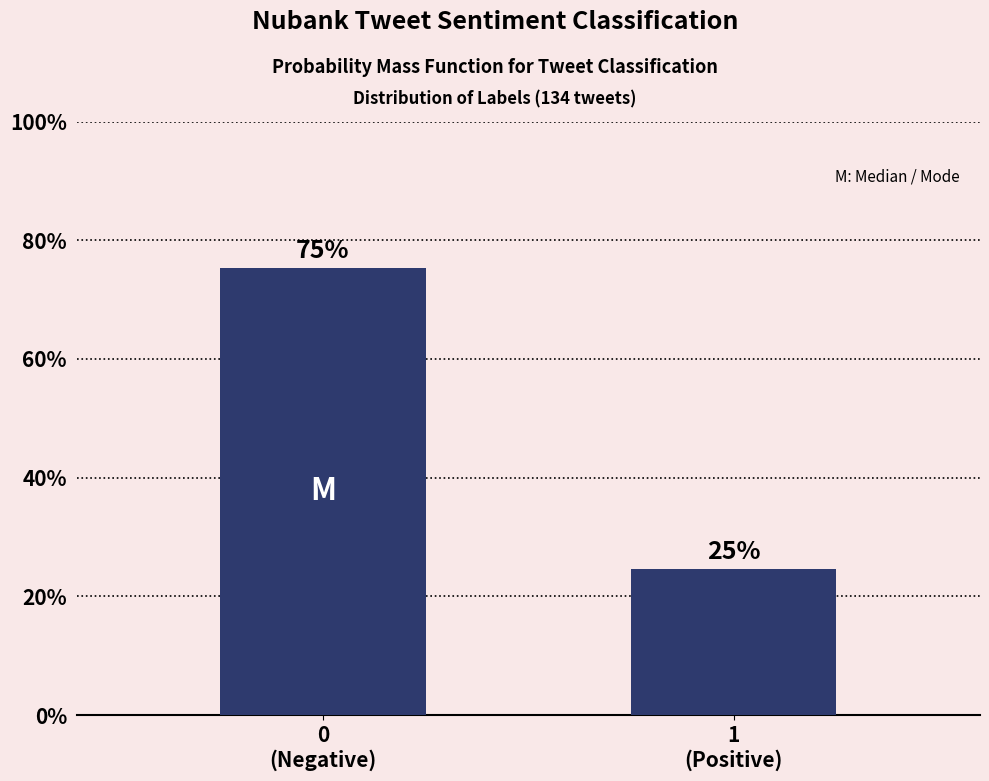

What is the average value?

50.0